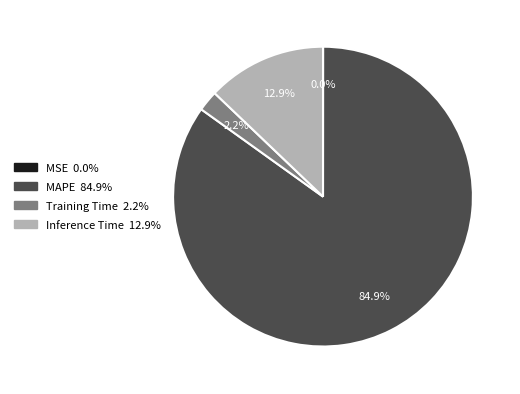

Combined, what portion of the pie is MAPE and Inference Time?

97.8%